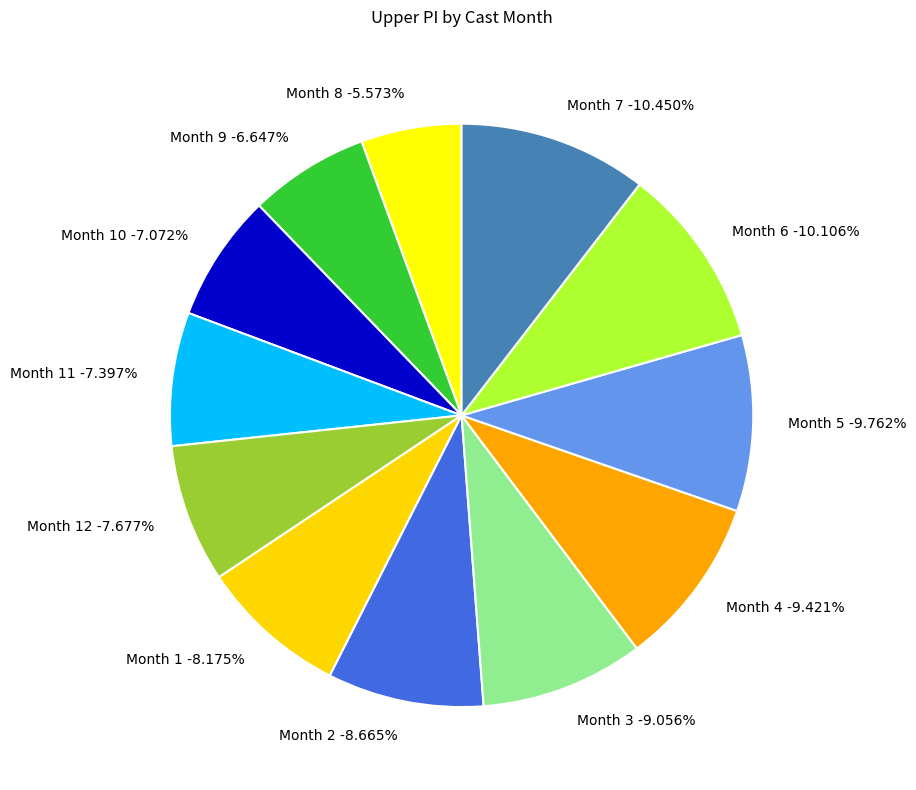

Which slice is the smallest?

8